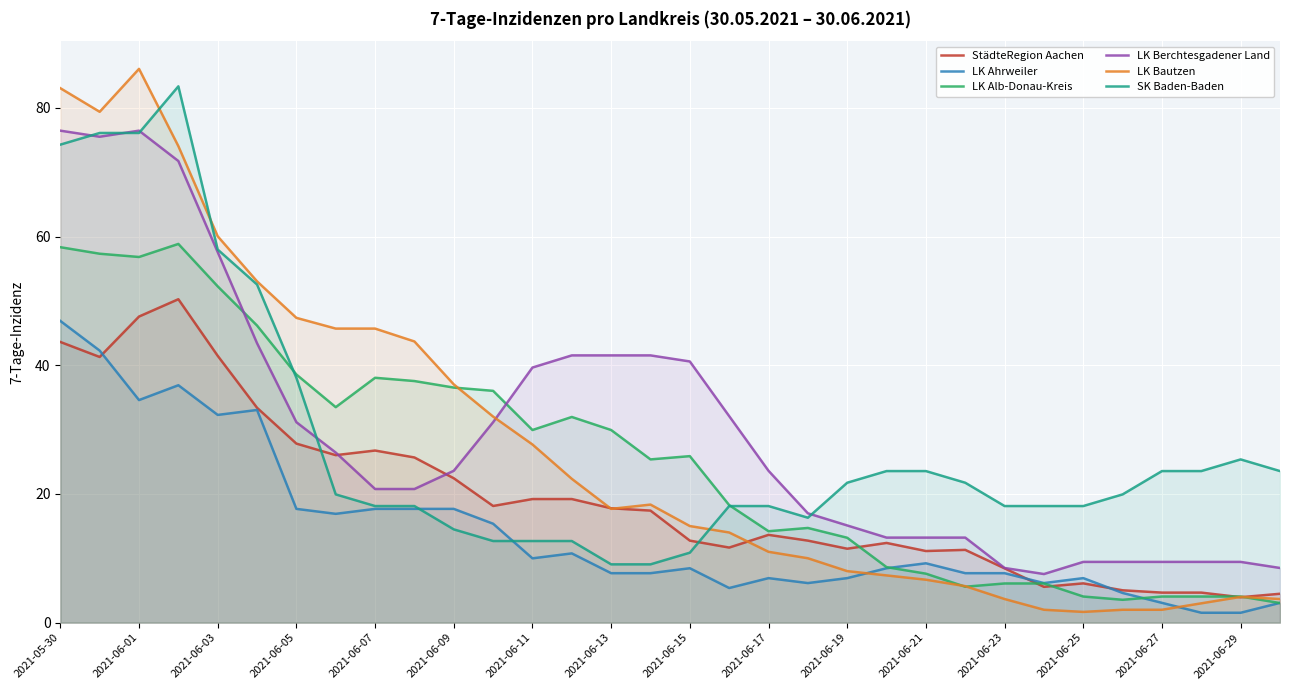

What is the total value across all series at 2021-05-30?

382.7